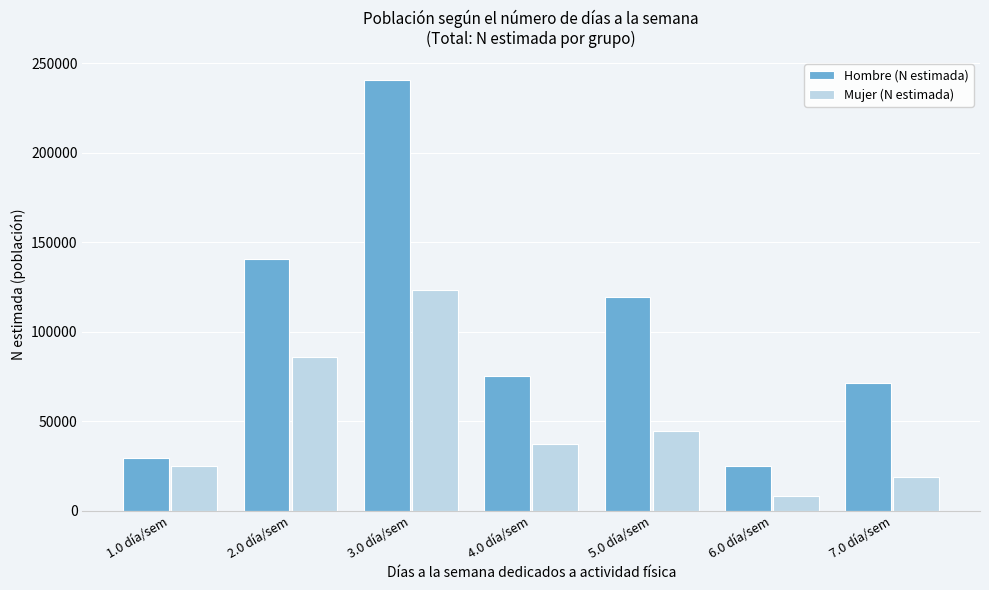

Reading left to right, transcribe all the data shown in this chart.

Hombre (N estimada): 1.0 día/sem=29570	2.0 día/sem=140472	3.0 día/sem=240978	4.0 día/sem=75032	5.0 día/sem=119145	6.0 día/sem=25012	7.0 día/sem=71054
Mujer (N estimada): 1.0 día/sem=24649	2.0 día/sem=85863	3.0 día/sem=123051	4.0 día/sem=36995	5.0 día/sem=44366	6.0 día/sem=8339	7.0 día/sem=18901